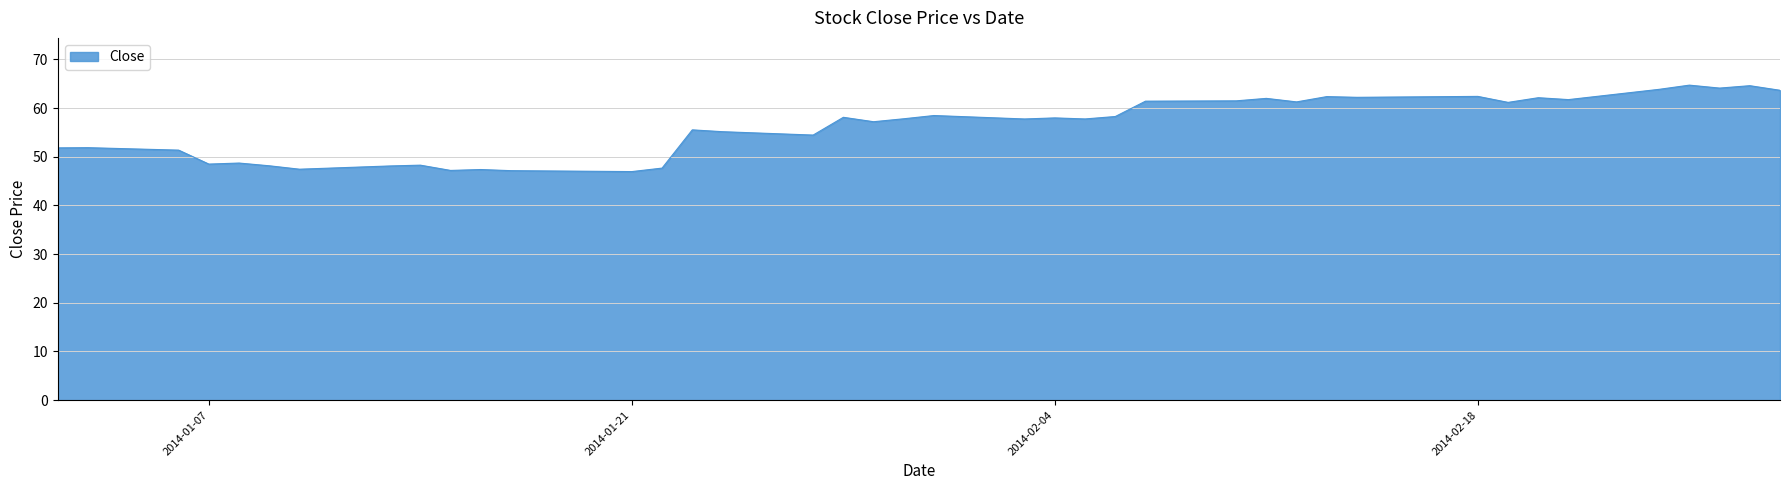

What is the smallest value displayed?

47.0